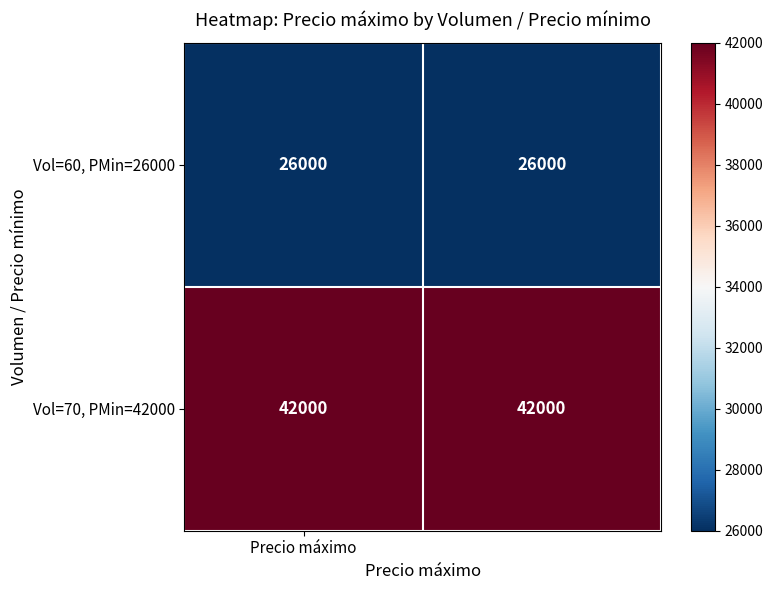

What is the smallest value displayed?

26000